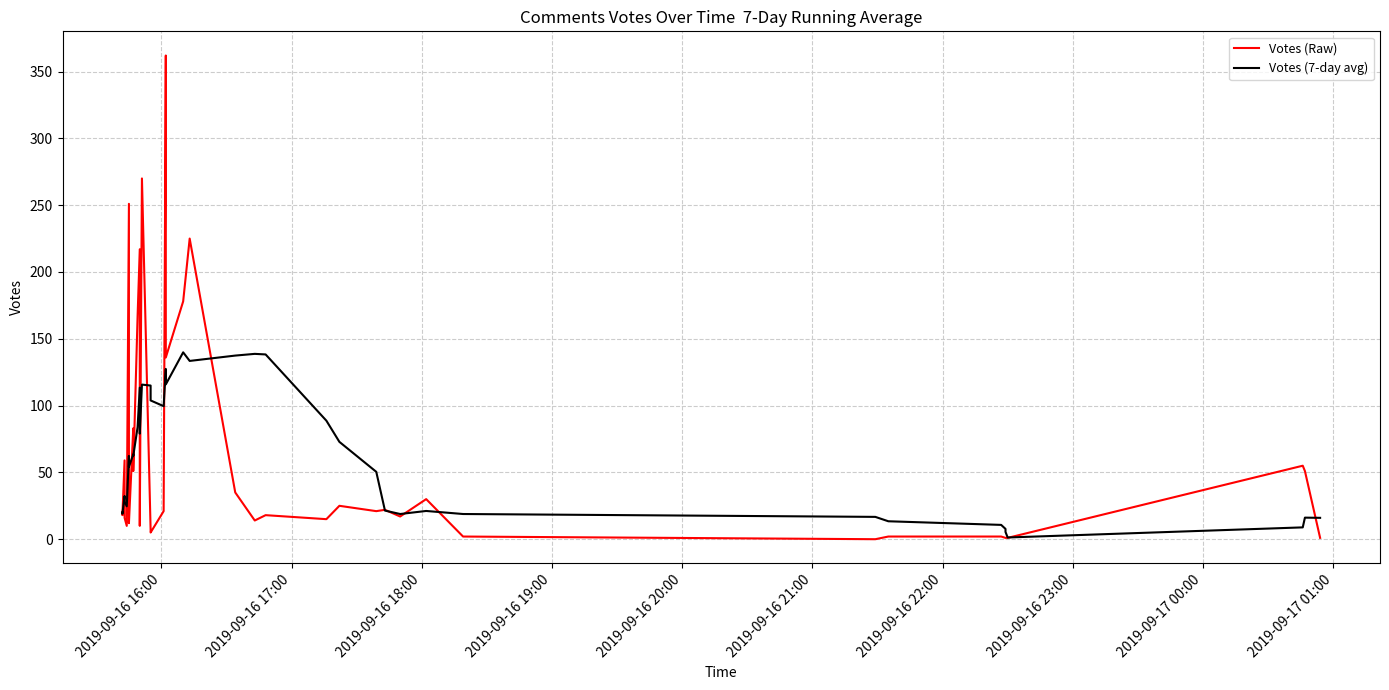

What is the sum of all Votes (Raw) values?

2444.0